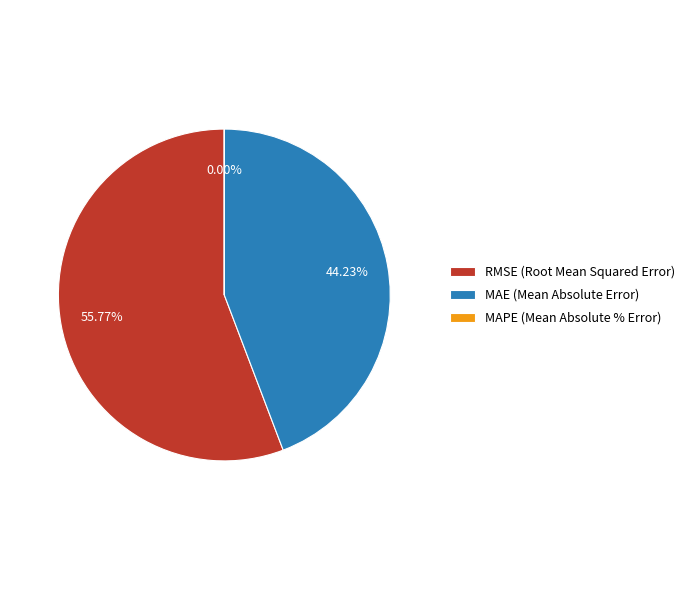

To the nearest percent, what percentage of the pie is RMSE (Root Mean Squared Error)?

56%